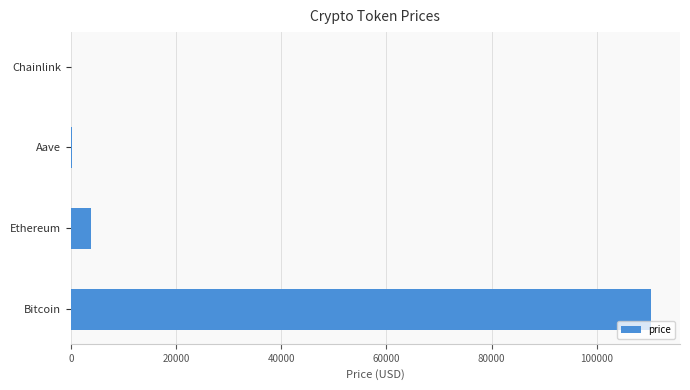

What is the sum of all values?

114437.1